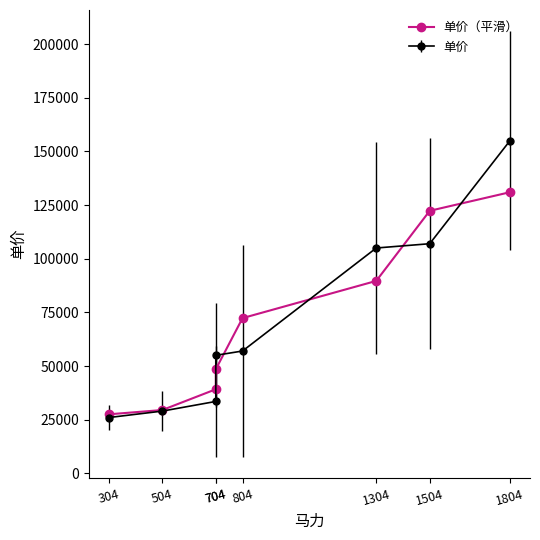

The value at 804 is 72333.3. True or false?

True